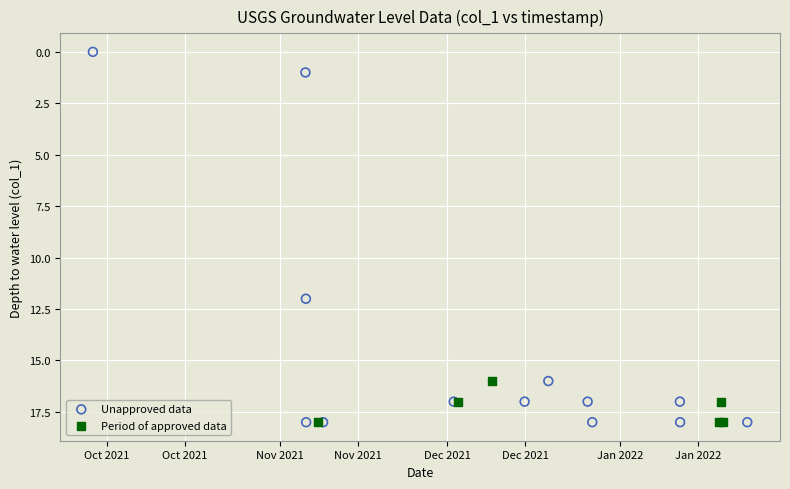

Which series reaches the minimum Y coordinate?

Unapproved data